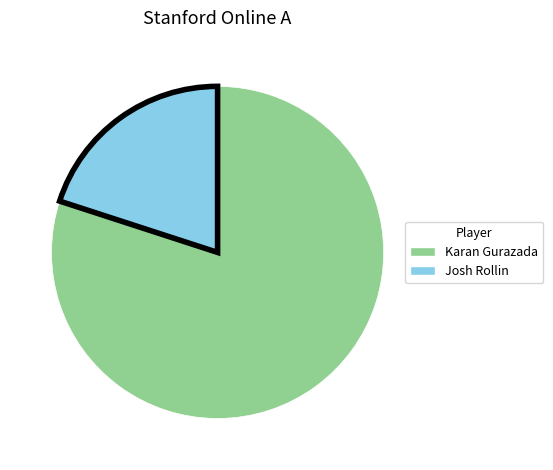

True or false: Karan Gurazada accounts for 86% of the total.

False